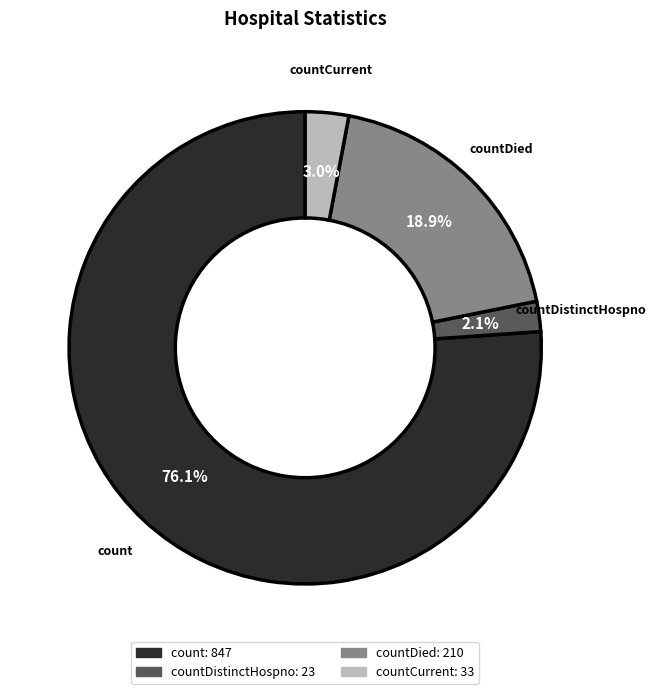

Does any single category account for the majority?

Yes